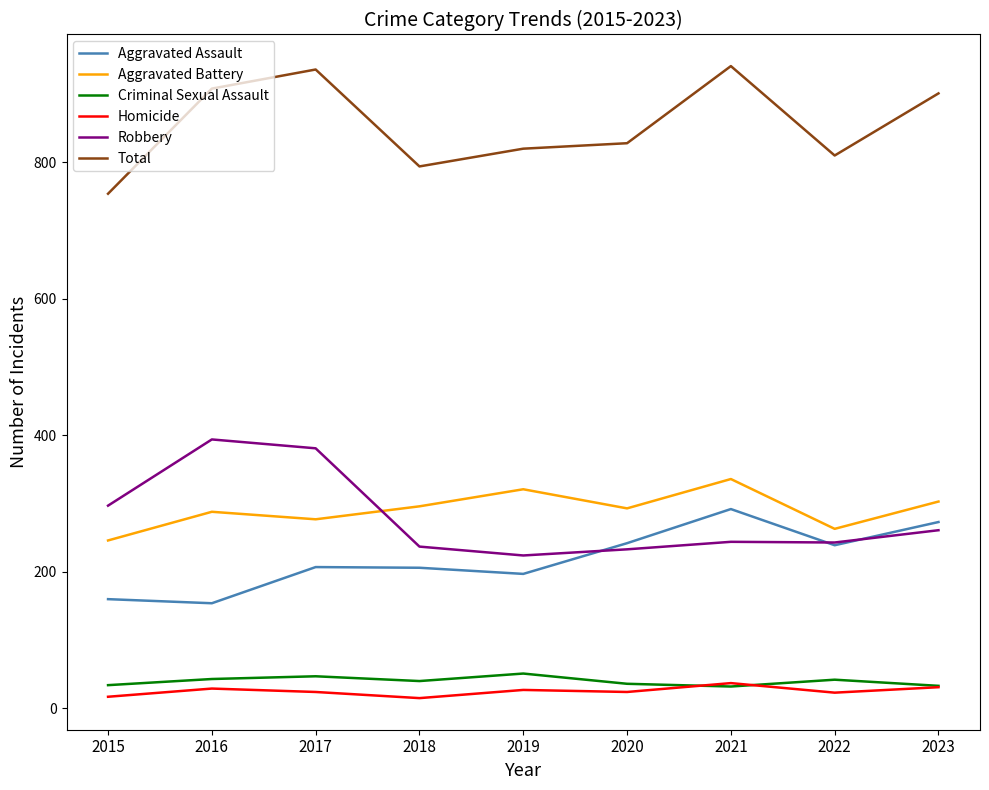

The Total series shows 1348 at 2022. True or false?

False